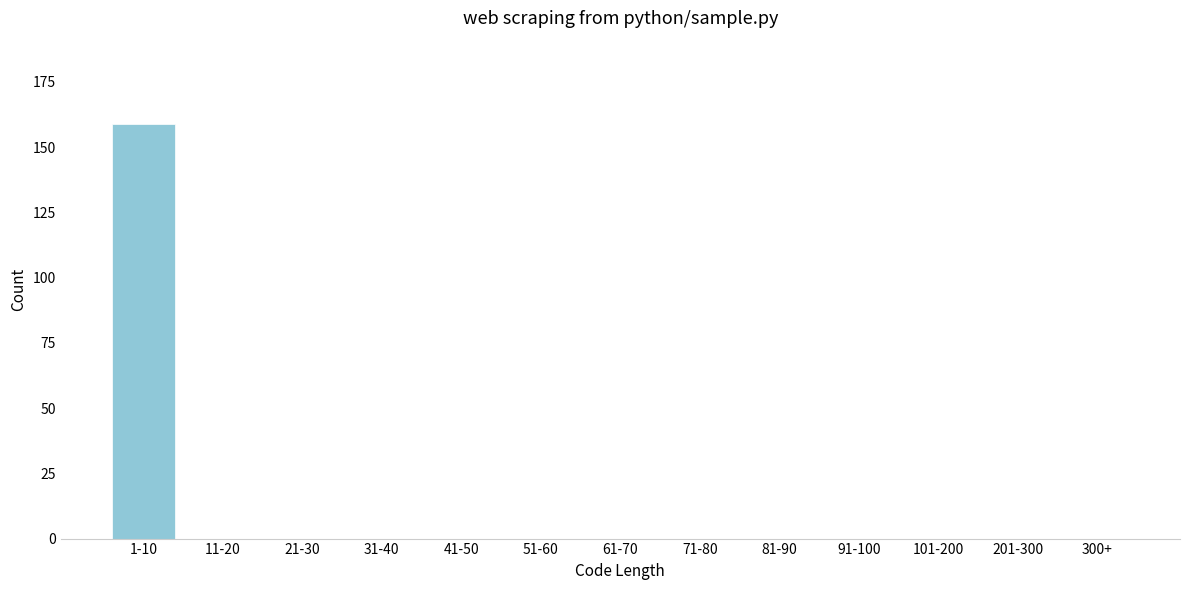

Reading right to left, extract all data points from this chart.

300+=0	201-300=0	101-200=0	91-100=0	81-90=0	71-80=0	61-70=0	51-60=0	41-50=0	31-40=0	21-30=0	11-20=0	1-10=159